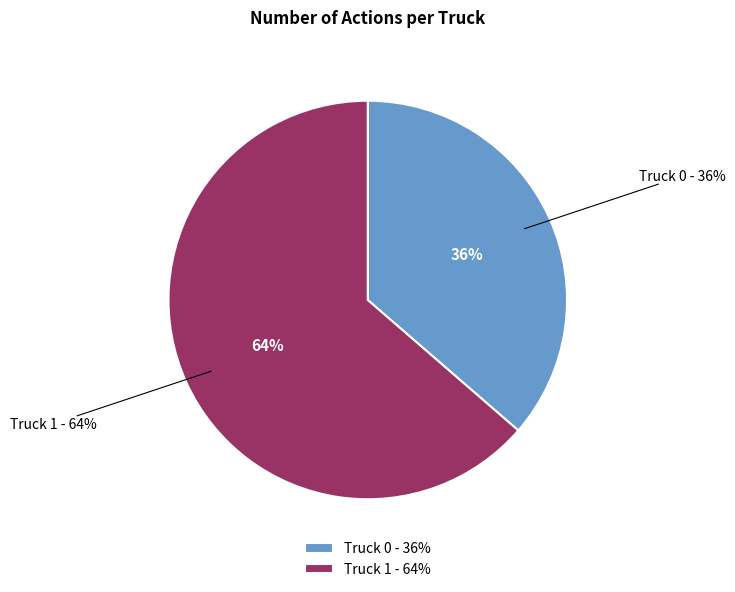

Is there any slice that represents more than half of the pie?

Yes